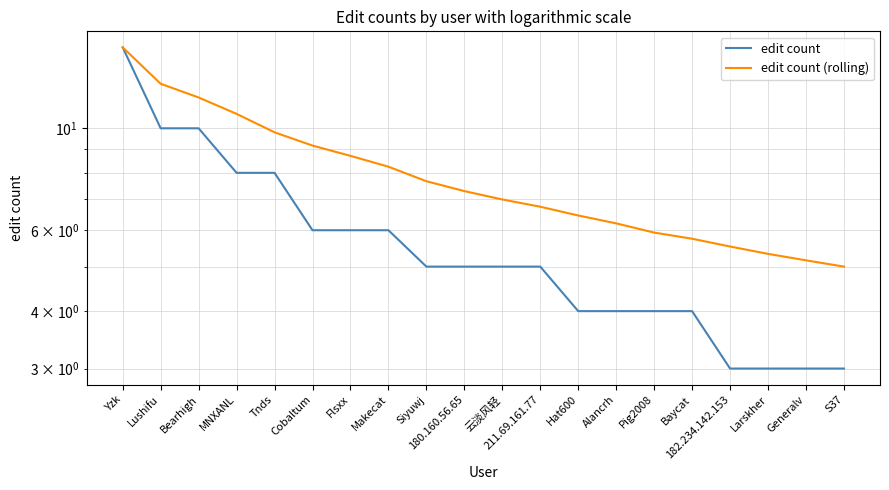

Reading left to right, transcribe all the data shown in this chart.

edit count: Yzk=15.0	Lushifu=10.0	Bearhigh=10.0	MNXANL=8.0	Tnds=8.0	Cobaltum=6.0	Flsxx=6.0	Makecat=6.0	Siyuwj=5.0	180.160.56.65=5.0	云淡风轻=5.0	211.69.161.77=5.0	Hat600=4.0	Alancrh=4.0	Pig2008=4.0	Baycat=4.0	182.234.142.153=3.0	Larskher=3.0	Generalv=3.0	S37=3.0
edit count (rolling): Yzk=15.0	Lushifu=12.5	Bearhigh=11.7	MNXANL=10.8	Tnds=9.8	Cobaltum=9.2	Flsxx=8.7	Makecat=8.2	Siyuwj=7.7	180.160.56.65=7.3	云淡风轻=7.0	211.69.161.77=6.8	Hat600=6.5	Alancrh=6.2	Pig2008=5.9	Baycat=5.8	182.234.142.153=5.5	Larskher=5.3	Generalv=5.2	S37=5.0